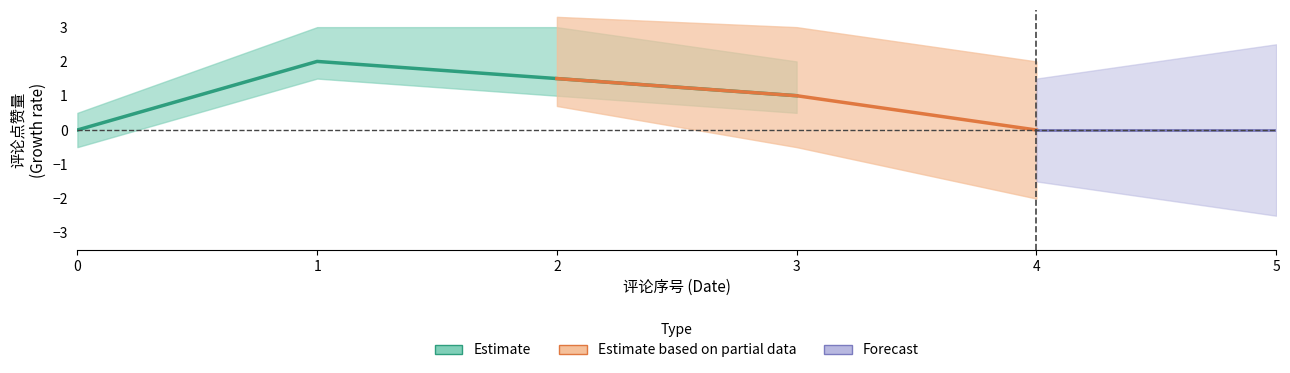

What is the difference between the maximum and minimum values in the comment_index series?

2